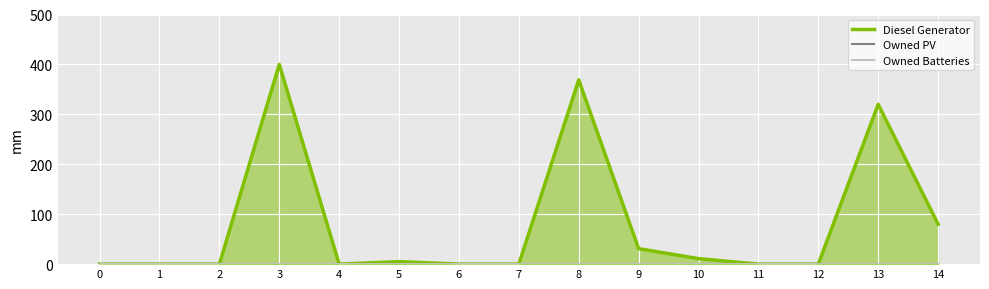

At which category is the sum across all series the highest?

3